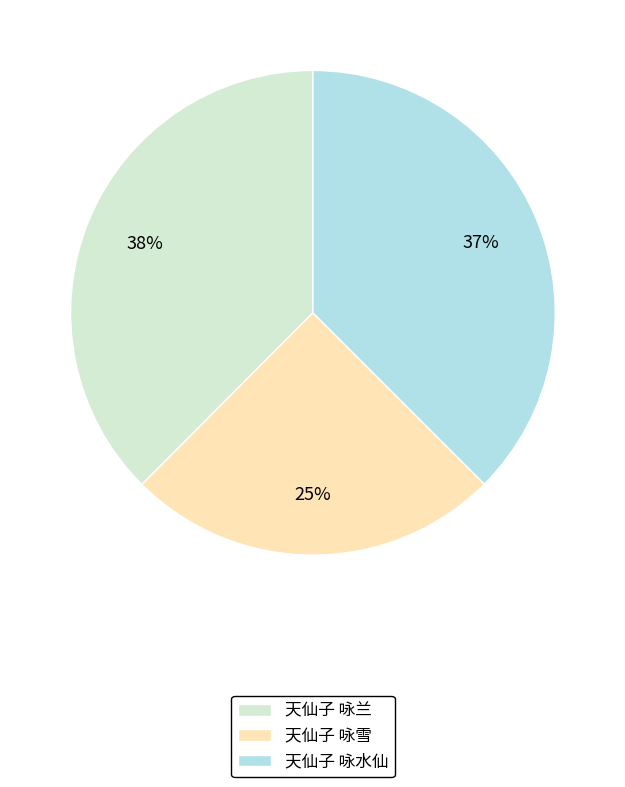

Is there a majority slice in this chart?

No